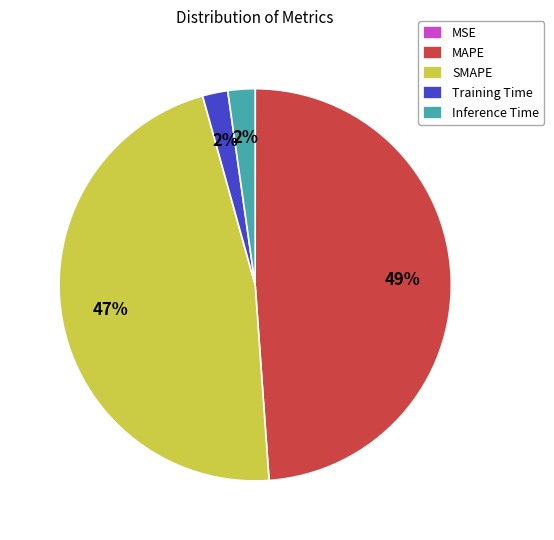

To the nearest percent, what portion does Inference Time represent?

2%